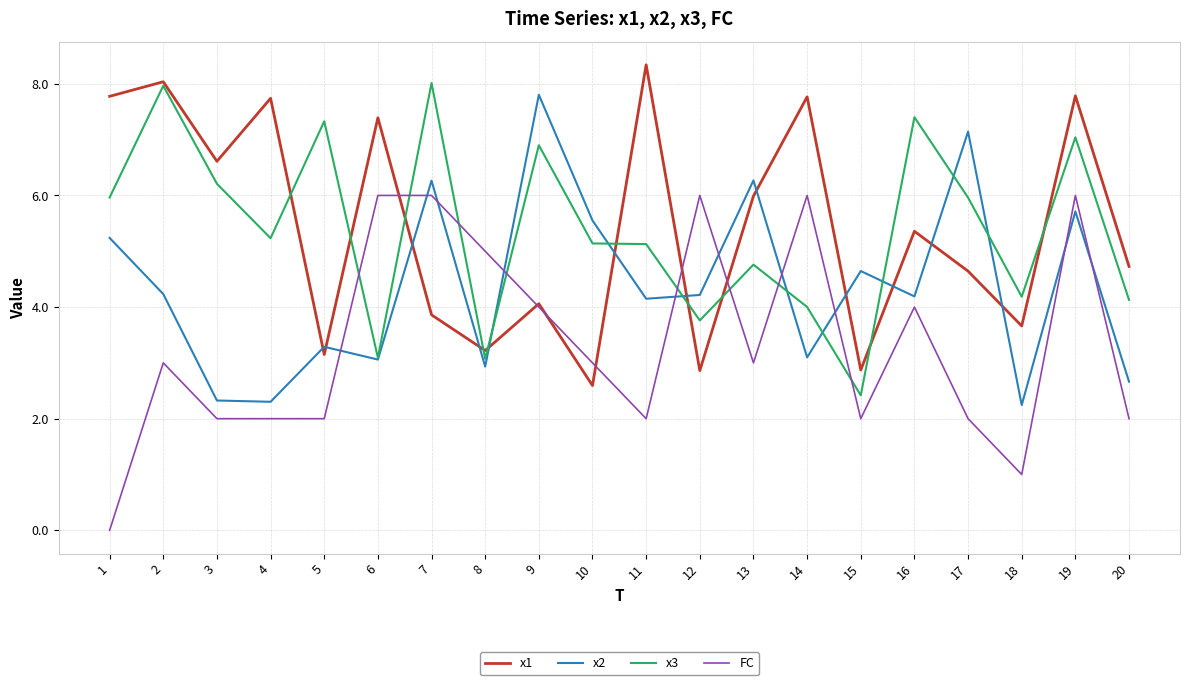

Between 7 and 16, which series saw the biggest shift?

x2